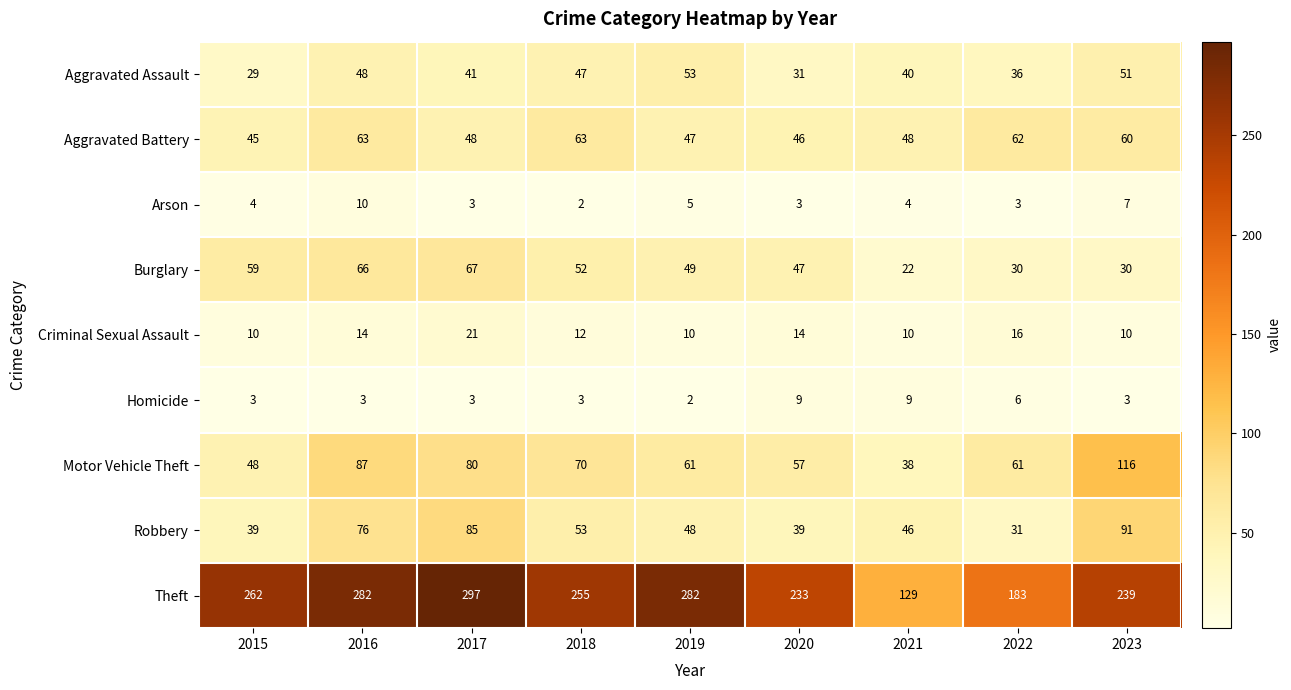

The value of Aggravated Battery at 2020 is 46. True or false?

True